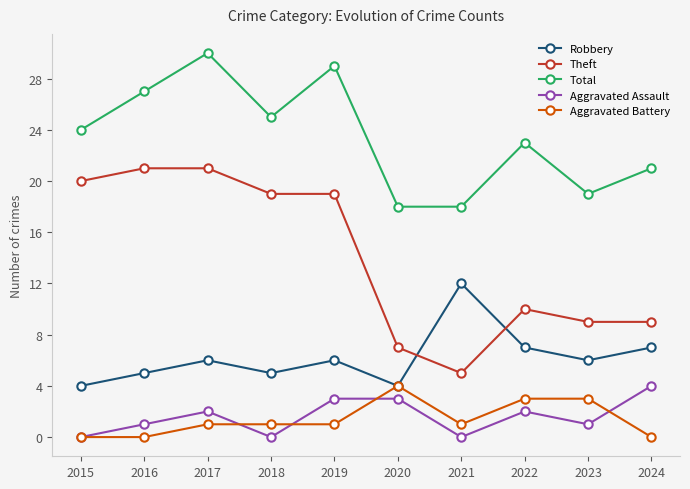

What is the sum of all Aggravated Assault values?

16